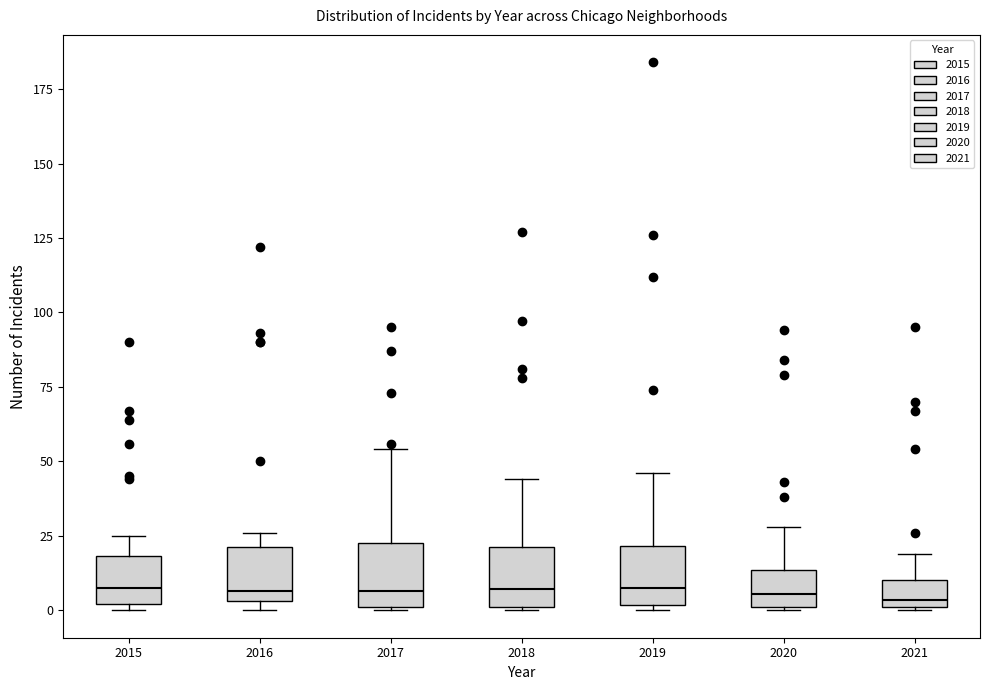

Where is the upper edge of the box at x = 2016 on the y-axis? The values are not printed on the chart, so give them approximately, as read against the axis.

20